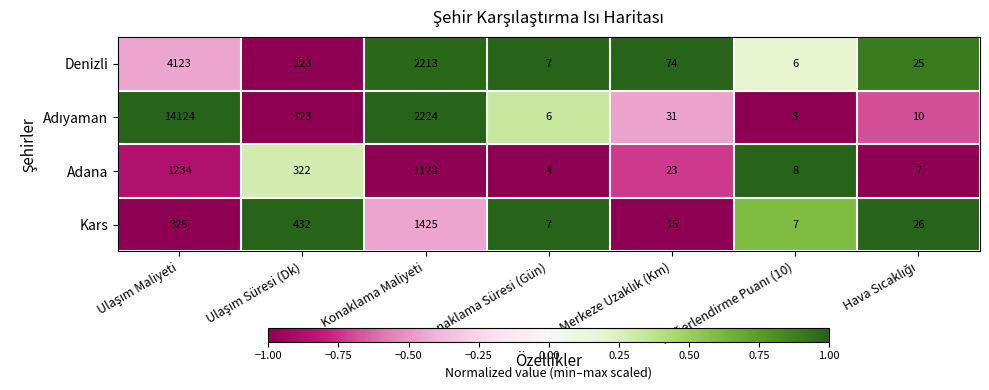

What is the maximum value for Adana?

1234